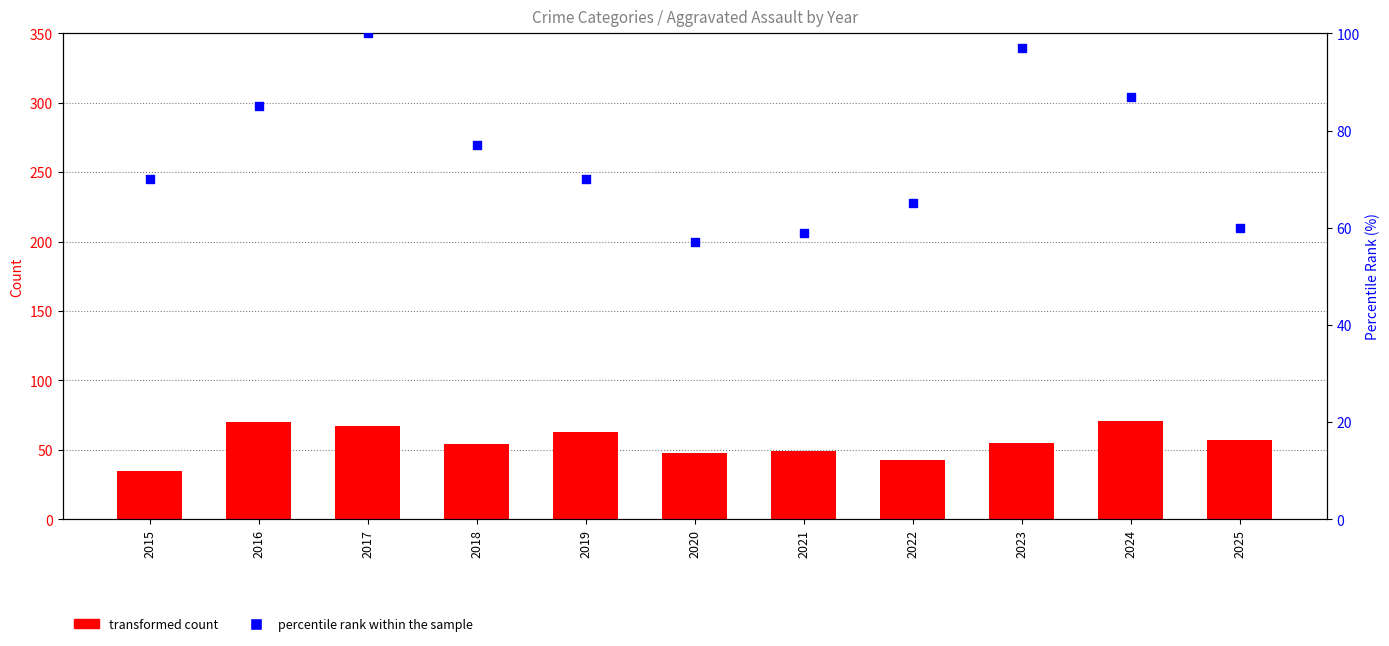

At how many categories does at least one series exceed 60?

8